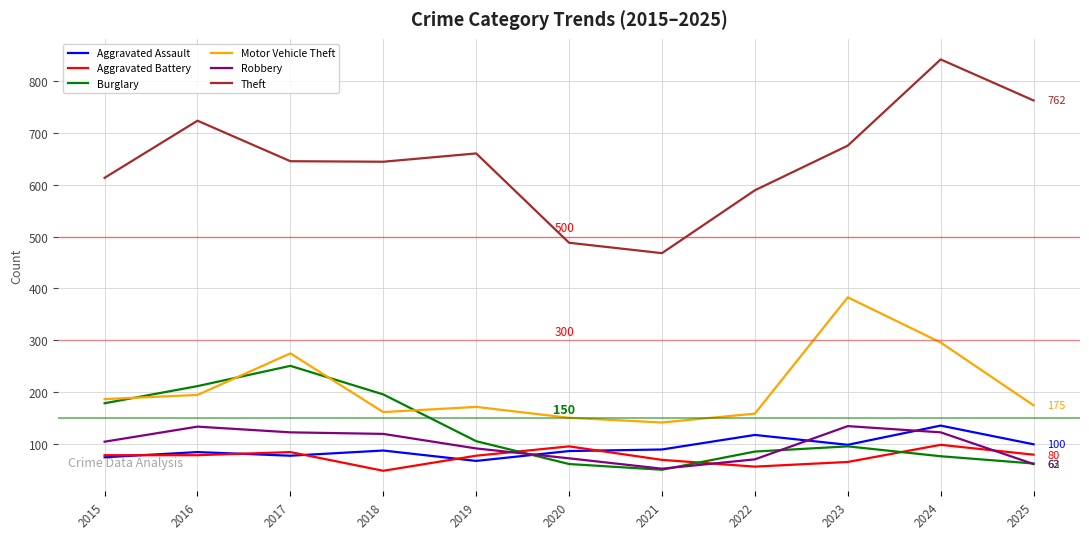

True or false: Aggravated Battery has more than 0 points higher than both neighbors.

True